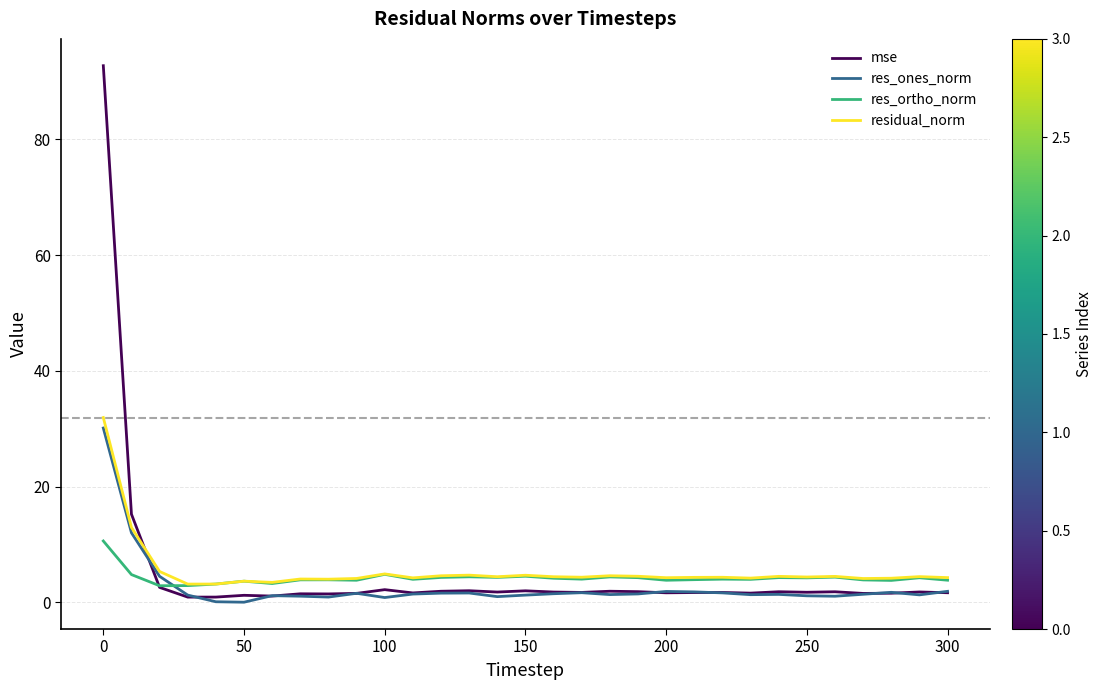

Which series has the widest spread of values?

mse